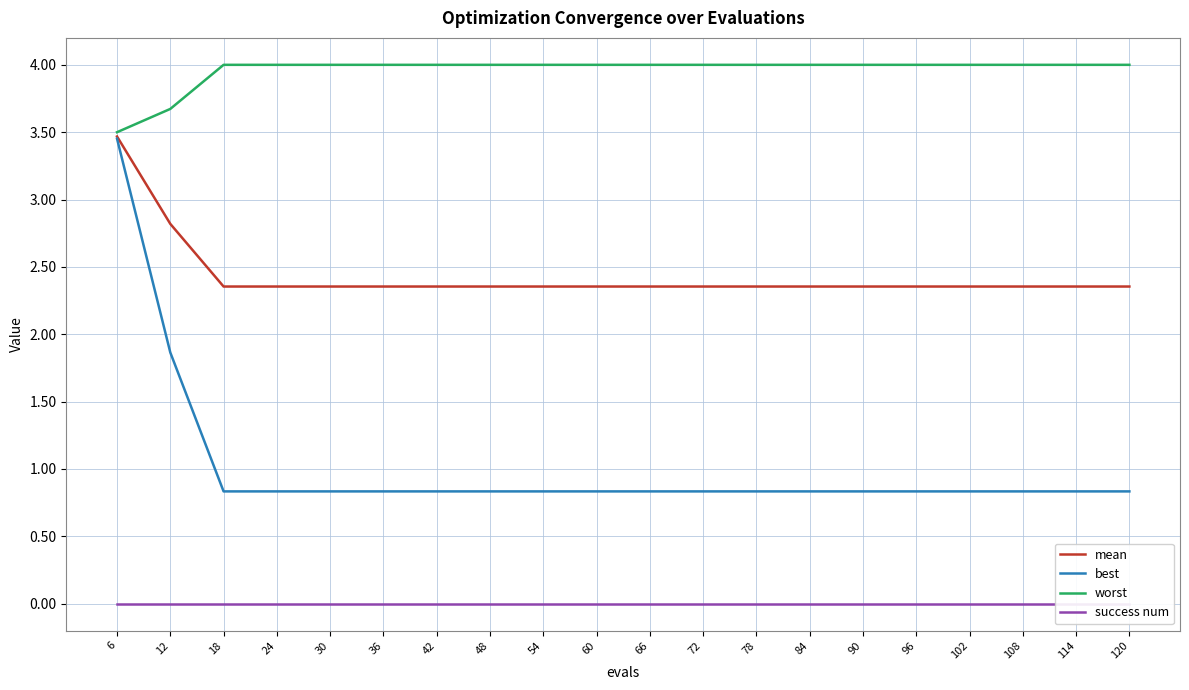

Reading left to right, extract all data points from this chart.

mean: 3.5	2.8	2.4	2.4	2.4	2.4	2.4	2.4	2.4	2.4	2.4	2.4	2.4	2.4	2.4	2.4	2.4	2.4	2.4	2.4
best: 3.5	1.9	0.8	0.8	0.8	0.8	0.8	0.8	0.8	0.8	0.8	0.8	0.8	0.8	0.8	0.8	0.8	0.8	0.8	0.8
worst: 3.5	3.7	4.0	4.0	4.0	4.0	4.0	4.0	4.0	4.0	4.0	4.0	4.0	4.0	4.0	4.0	4.0	4.0	4.0	4.0
success num: 0.0	0.0	0.0	0.0	0.0	0.0	0.0	0.0	0.0	0.0	0.0	0.0	0.0	0.0	0.0	0.0	0.0	0.0	0.0	0.0